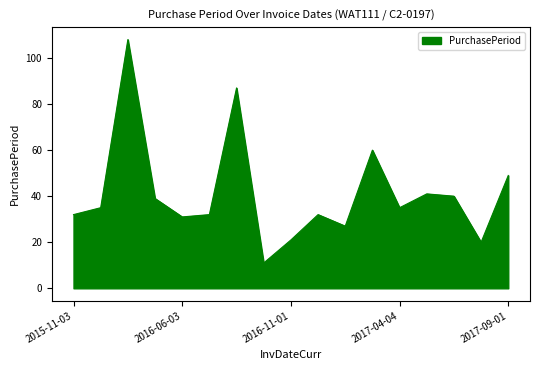

Reading left to right, list all the values displayed in this chart.

32	35	108	39	31	32	87	11	21	32	27	60	35	41	40	20	49